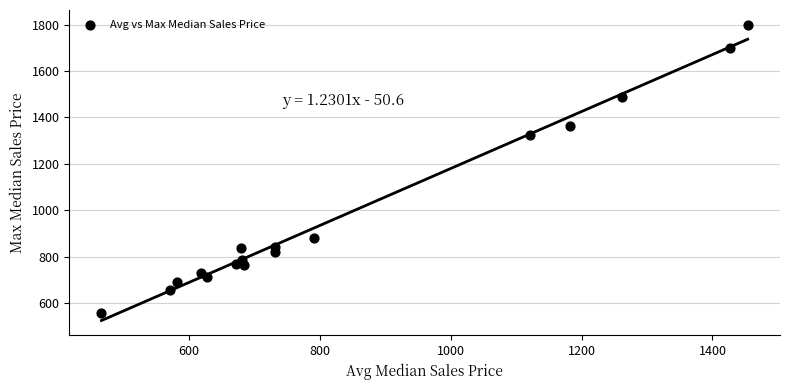

What Y value in the scatter plot is closest to 1177?

1325